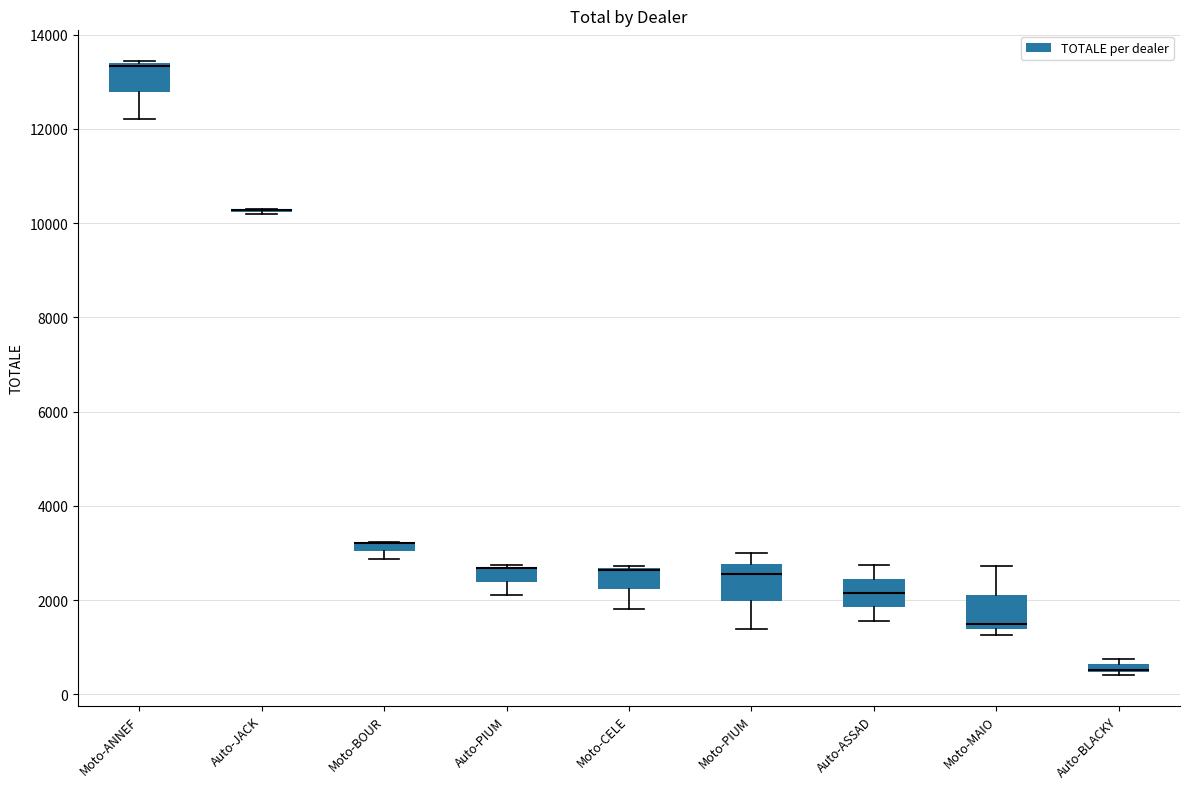

Where does the lower whisker of the box for Auto-ASSAD end on the y-axis? The values are not printed on the chart, so give them approximately, as read against the axis.

1600